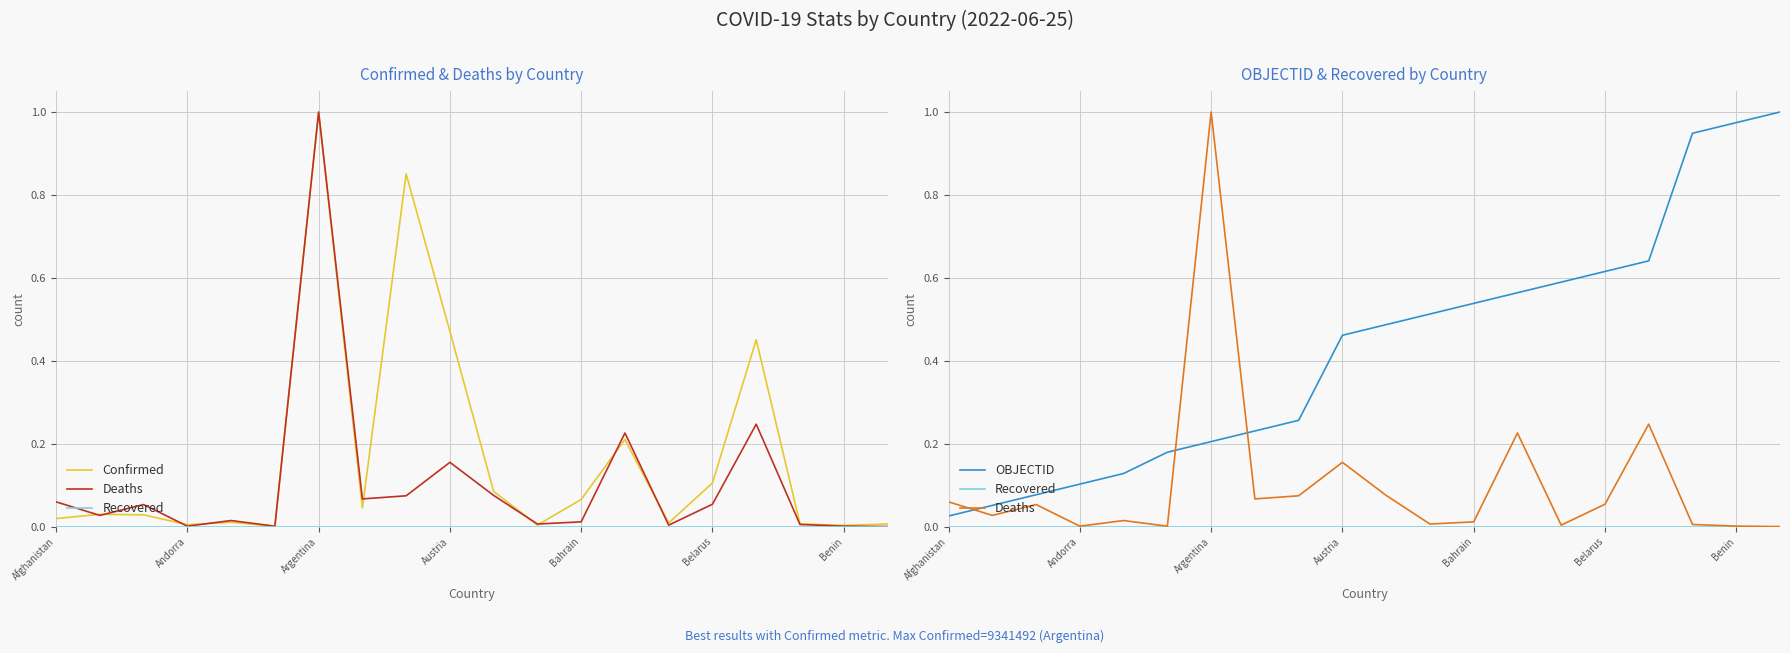

What is the sum of the Confirmed values at 16 and Bahrain?

0.5